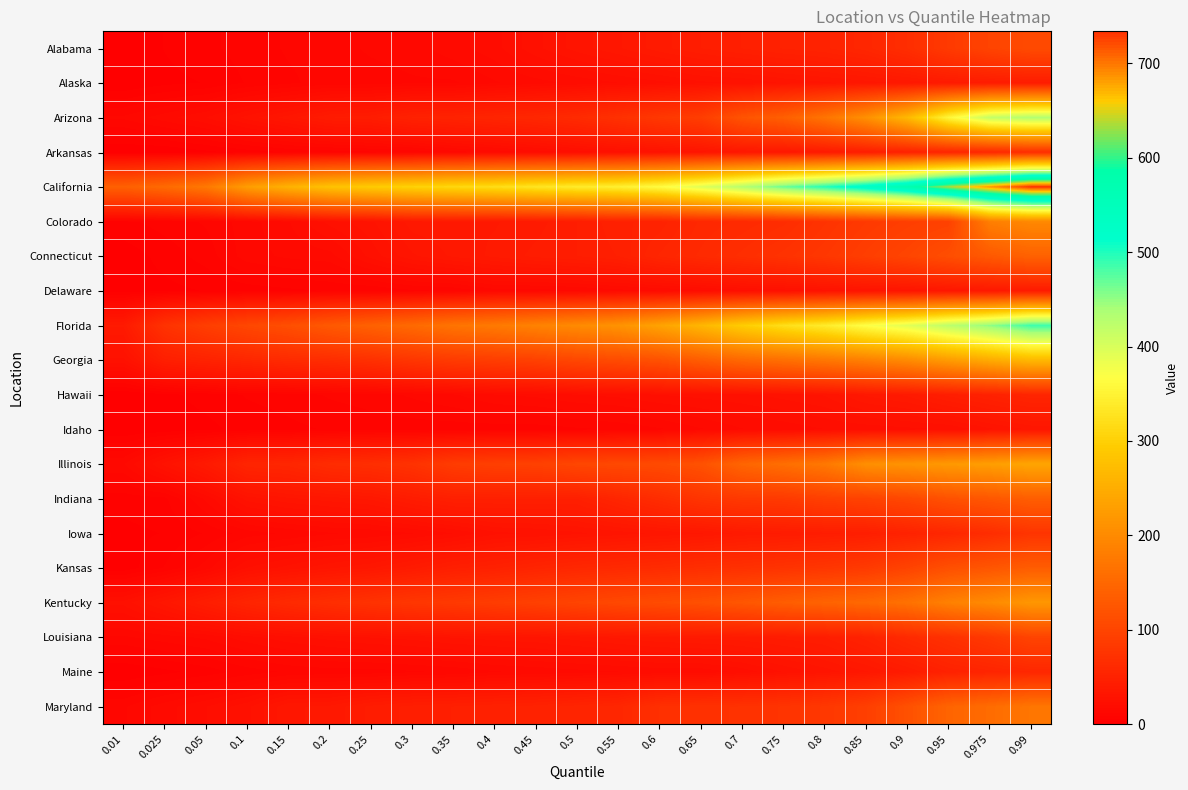

Between 0.45 and 0.75, which series saw the biggest shift?

California